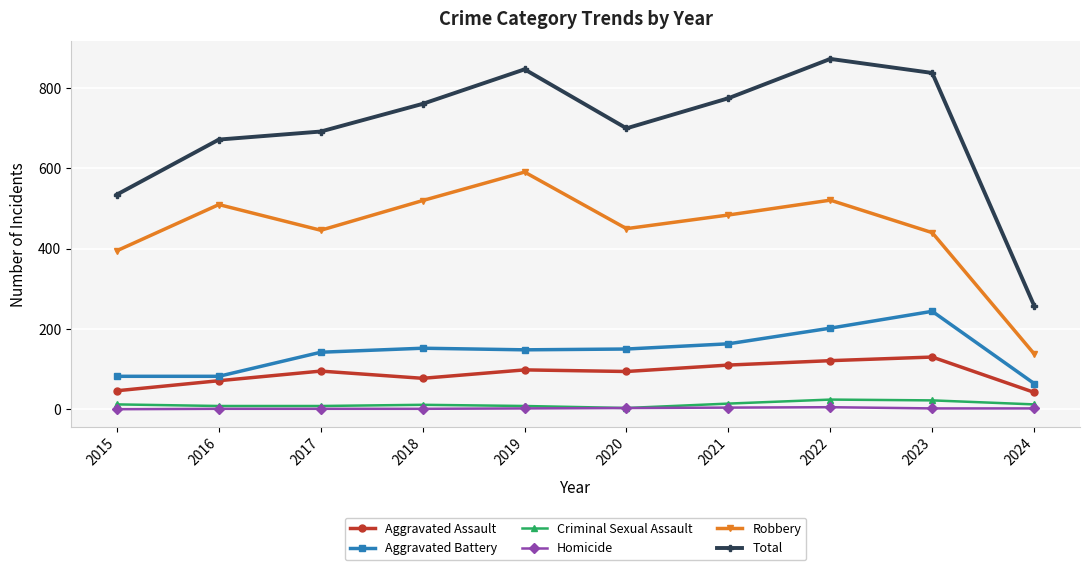

Which category has the highest value across all series?

2022